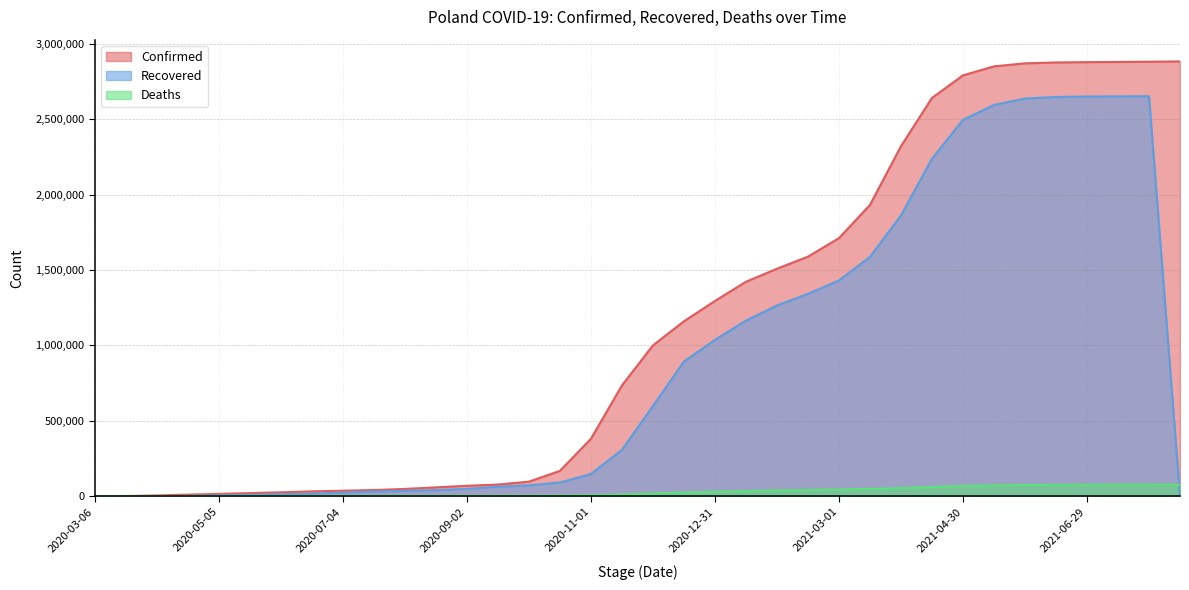

What are all the series names shown in the legend?

Confirmed, Recovered, Deaths